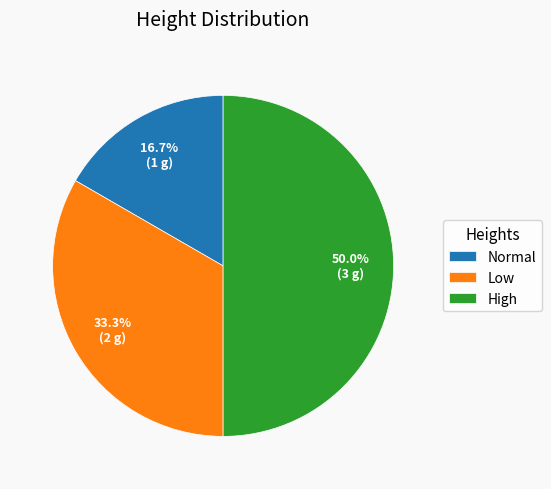

To the nearest percent, what portion does High represent?

50%